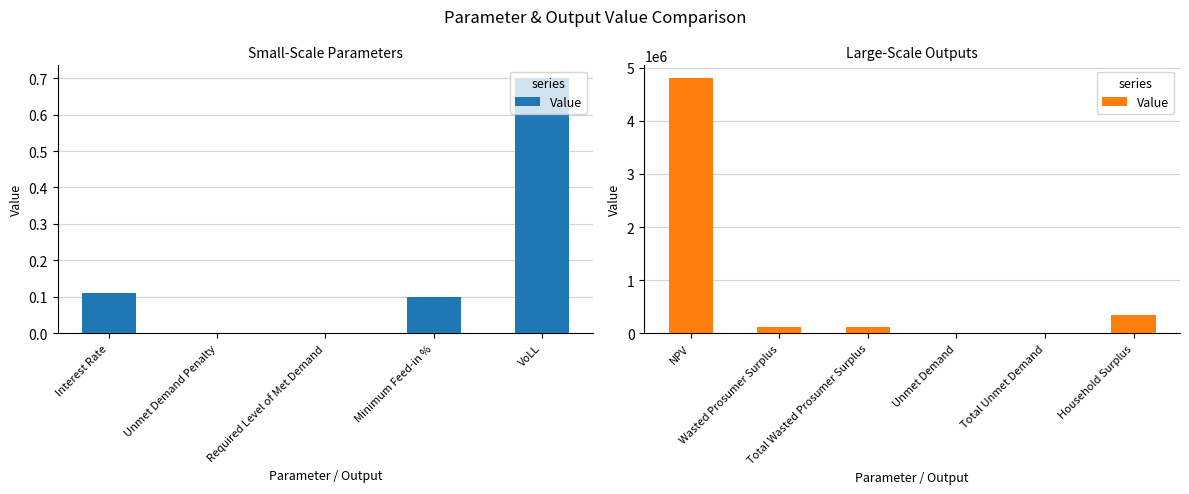

Does the chart contain stacked bars?

No